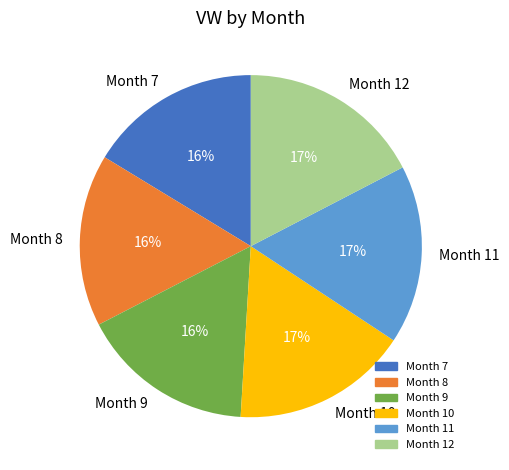

Which has a higher value, Month 8 or Month 11?

Month 11